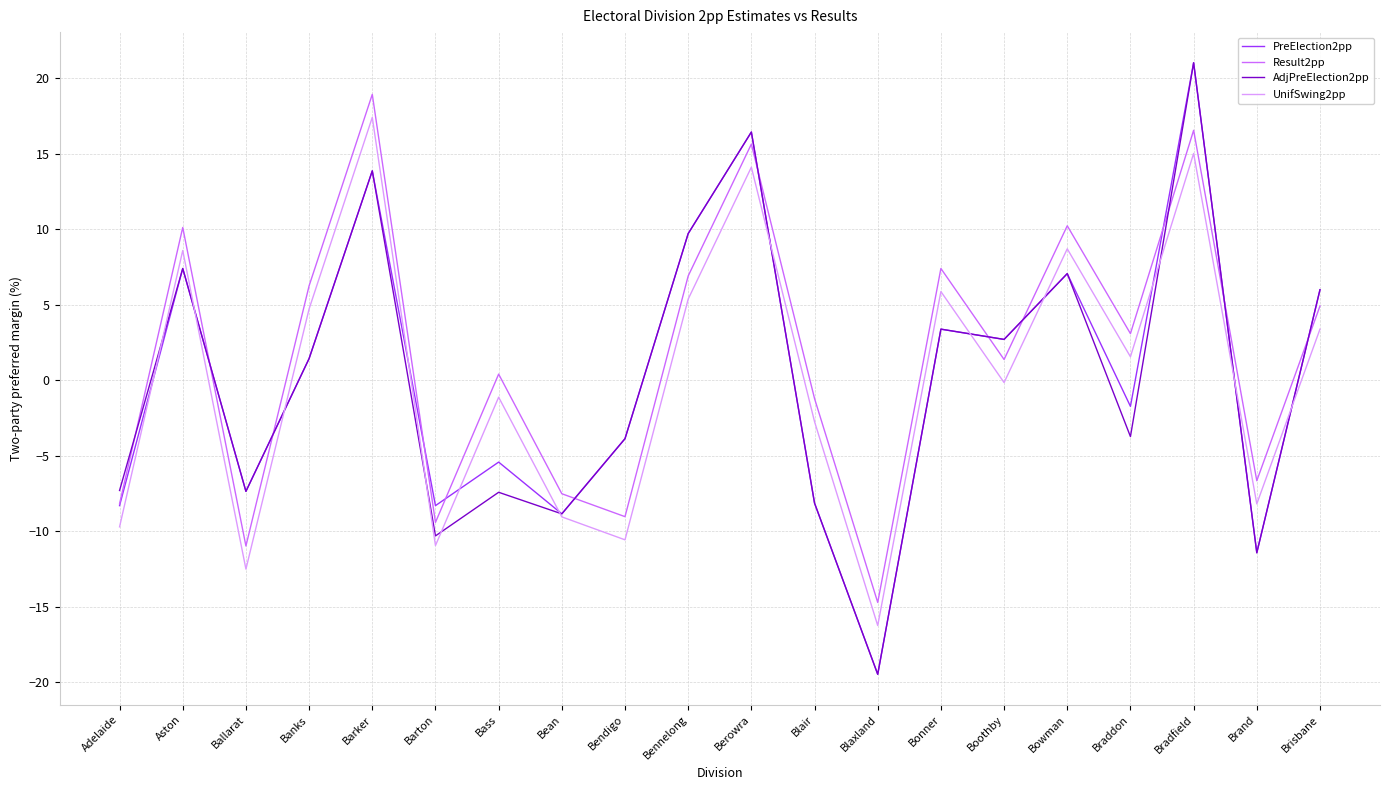

Which series ends up on top after the final intersection of Result2pp and AdjPreElection2pp?

AdjPreElection2pp